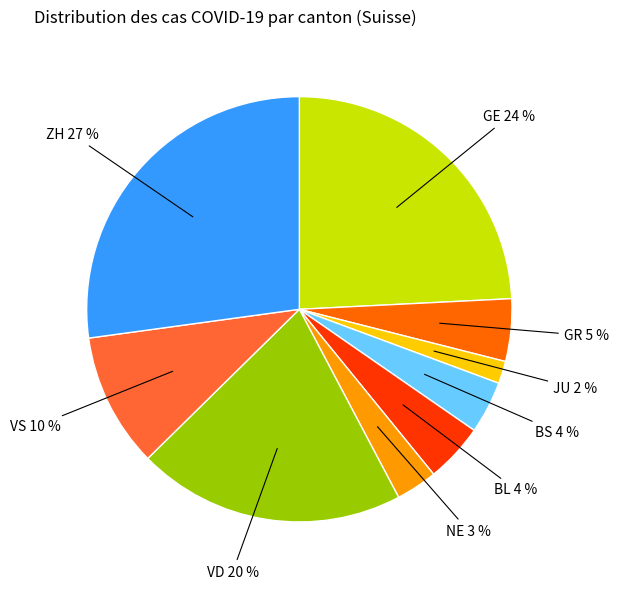

Is there a majority slice in this chart?

No